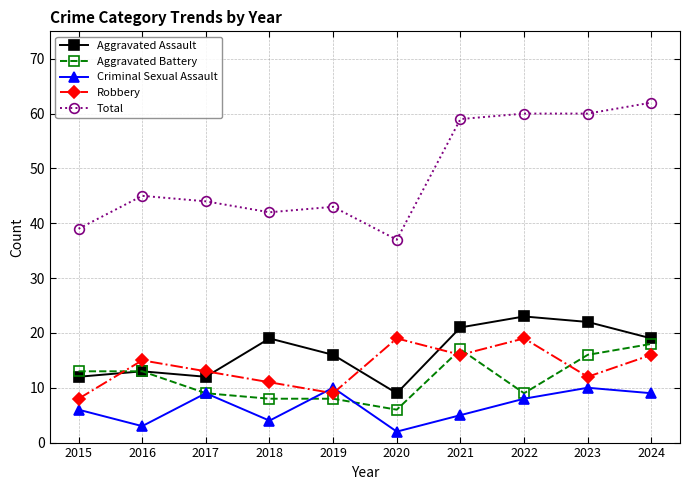

Where is the first local maximum for Aggravated Assault?

2016